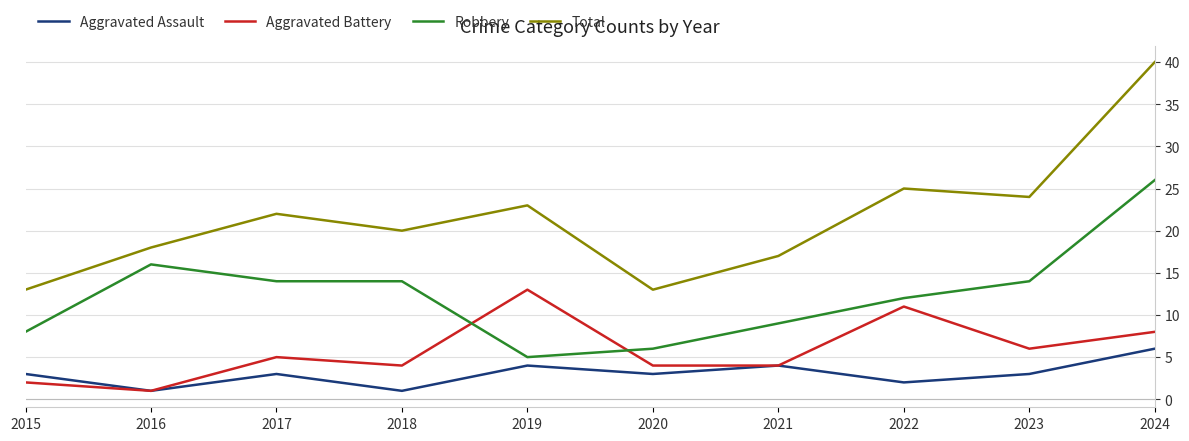

Is it true that Total equals 23 at 2019?

True